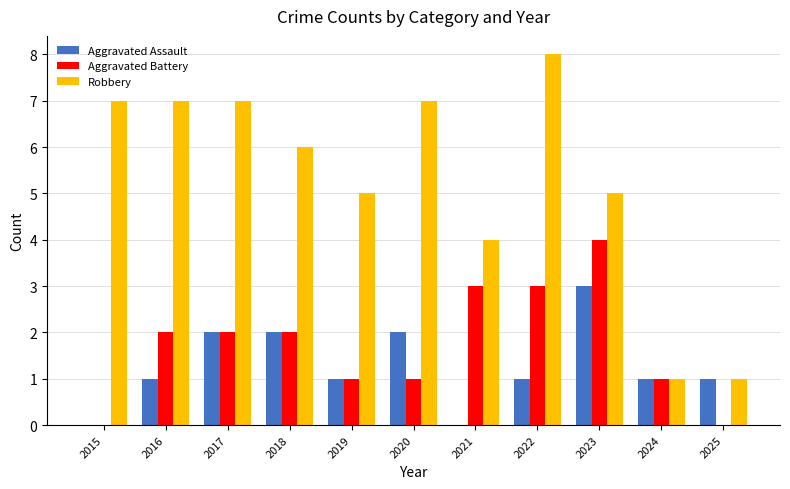

Which series has the largest total across all categories?

Robbery